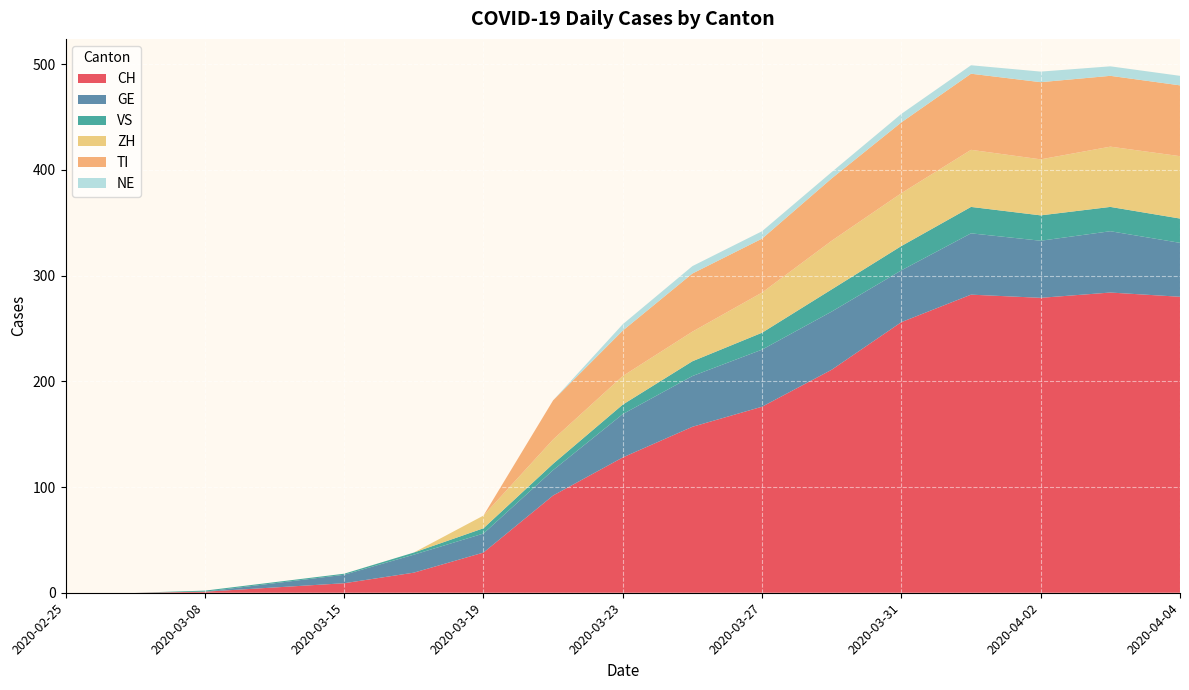

Reading left to right, list all the values displayed in this chart.

CH: 2020-02-25=0	2020-02-28=0	2020-03-08=1	2020-03-11=5	2020-03-15=9	2020-03-17=19	2020-03-19=38	2020-03-21=92	2020-03-23=128	2020-03-25=157	2020-03-27=176	2020-03-29=211	2020-03-31=256	2020-04-01=282	2020-04-02=279	2020-04-03=284	2020-04-04=280
GE: 2020-02-25=0	2020-02-28=0	2020-03-08=0	2020-03-11=4	2020-03-15=8	2020-03-17=17	2020-03-19=18	2020-03-21=24	2020-03-23=41	2020-03-25=48	2020-03-27=54	2020-03-29=55	2020-03-31=49	2020-04-01=58	2020-04-02=54	2020-04-03=58	2020-04-04=51
VS: 2020-02-25=0	2020-02-28=0	2020-03-08=1	2020-03-11=1	2020-03-15=1	2020-03-17=2	2020-03-19=5	2020-03-21=6	2020-03-23=9	2020-03-25=14	2020-03-27=16	2020-03-29=21	2020-03-31=23	2020-04-01=25	2020-04-02=24	2020-04-03=23	2020-04-04=23
ZH: 2020-02-25=0	2020-02-28=0	2020-03-08=0	2020-03-11=0	2020-03-15=0	2020-03-17=0	2020-03-19=12	2020-03-21=23	2020-03-23=27	2020-03-25=28	2020-03-27=38	2020-03-29=46	2020-03-31=50	2020-04-01=54	2020-04-02=53	2020-04-03=57	2020-04-04=59
TI: 2020-02-25=0	2020-02-28=0	2020-03-08=0	2020-03-11=0	2020-03-15=0	2020-03-17=0	2020-03-19=0	2020-03-21=37	2020-03-23=43	2020-03-25=55	2020-03-27=51	2020-03-29=59	2020-03-31=67	2020-04-01=72	2020-04-02=73	2020-04-03=67	2020-04-04=67
NE: 2020-02-25=0	2020-02-28=0	2020-03-08=0	2020-03-11=0	2020-03-15=0	2020-03-17=0	2020-03-19=0	2020-03-21=0	2020-03-23=6	2020-03-25=7	2020-03-27=7	2020-03-29=6	2020-03-31=8	2020-04-01=8	2020-04-02=10	2020-04-03=9	2020-04-04=9